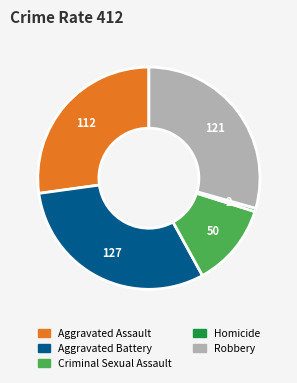

Is it true that Aggravated Assault is 35% of the pie?

False